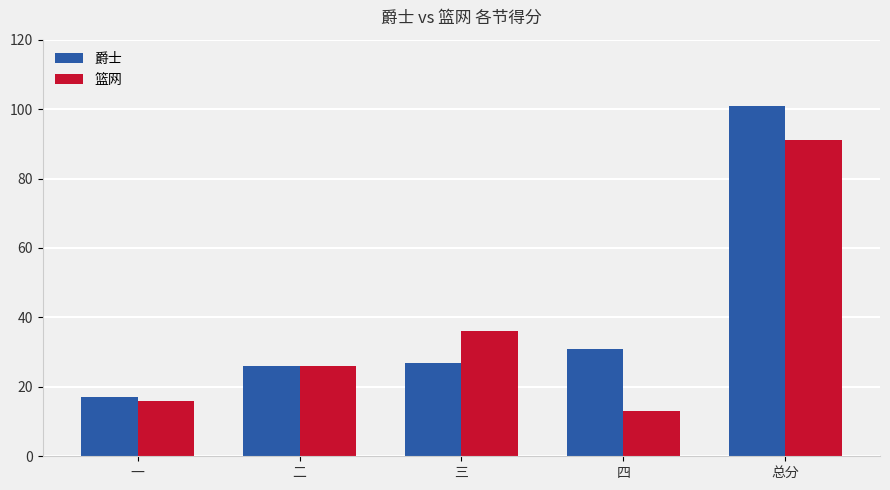

List the series in order of their peak value, lowest first.

篮网, 爵士